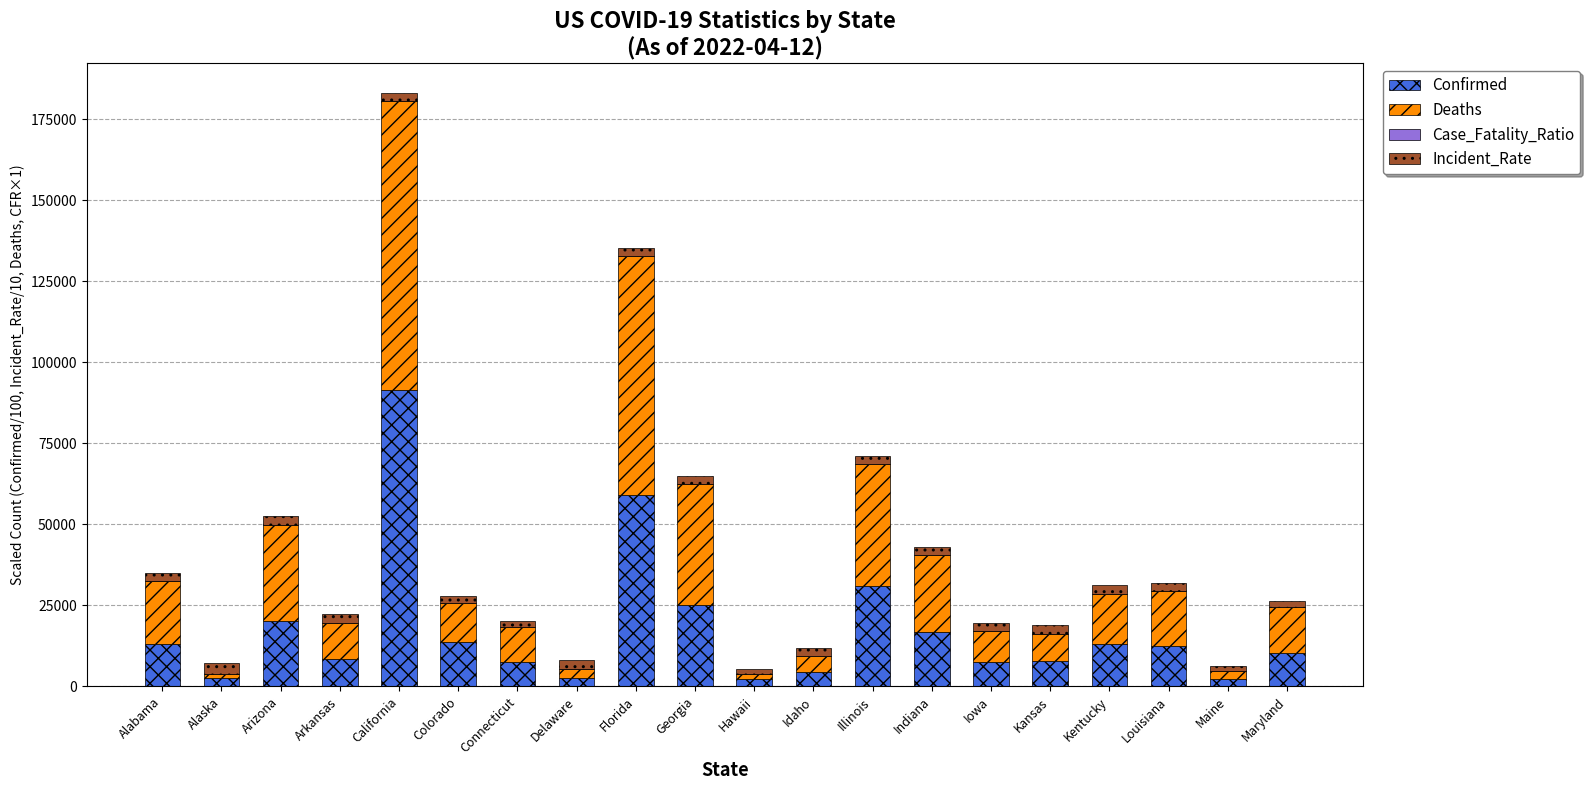

At which category is the sum across all series the highest?

California